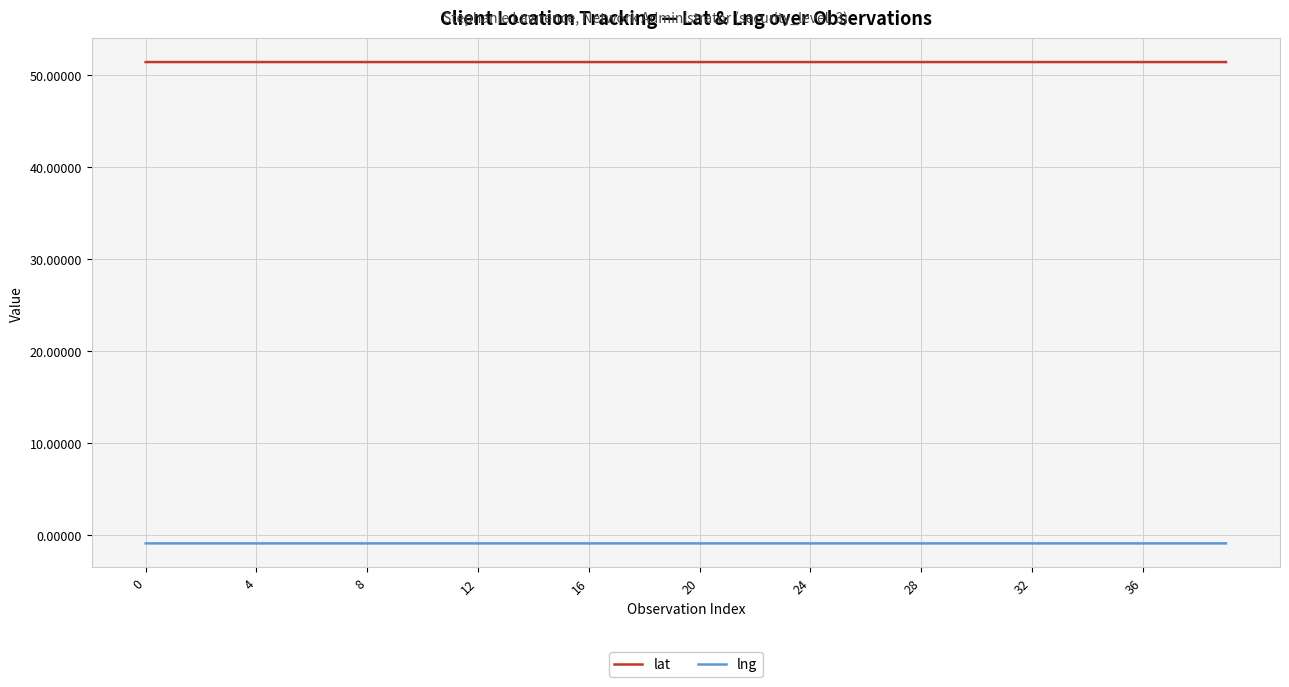

True or false: lng and lat cross at least once.

False